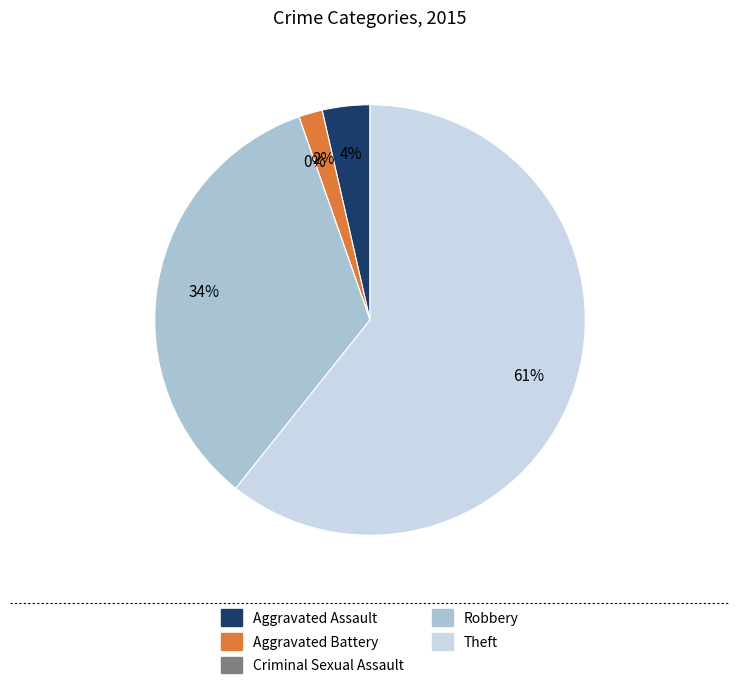

Is there a majority slice in this chart?

Yes